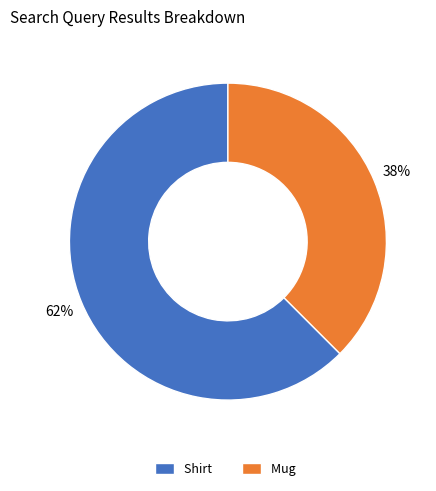

Count the number of slices in the pie.

2